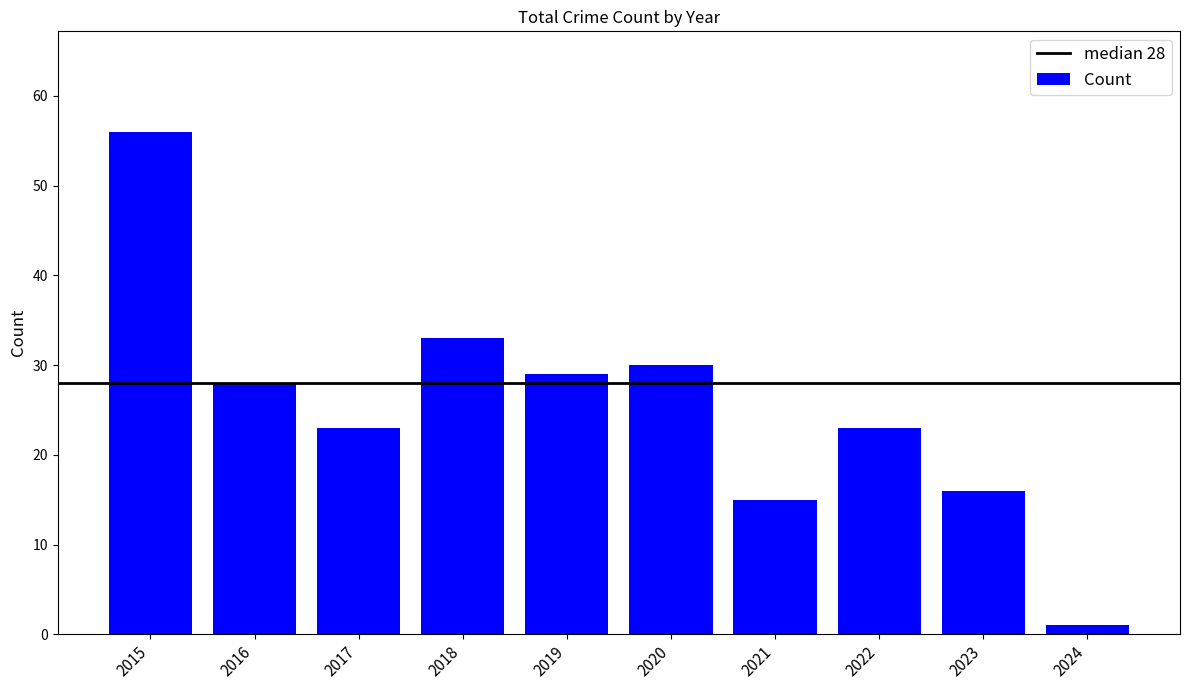

Which label corresponds to the smallest value in the chart?

2024